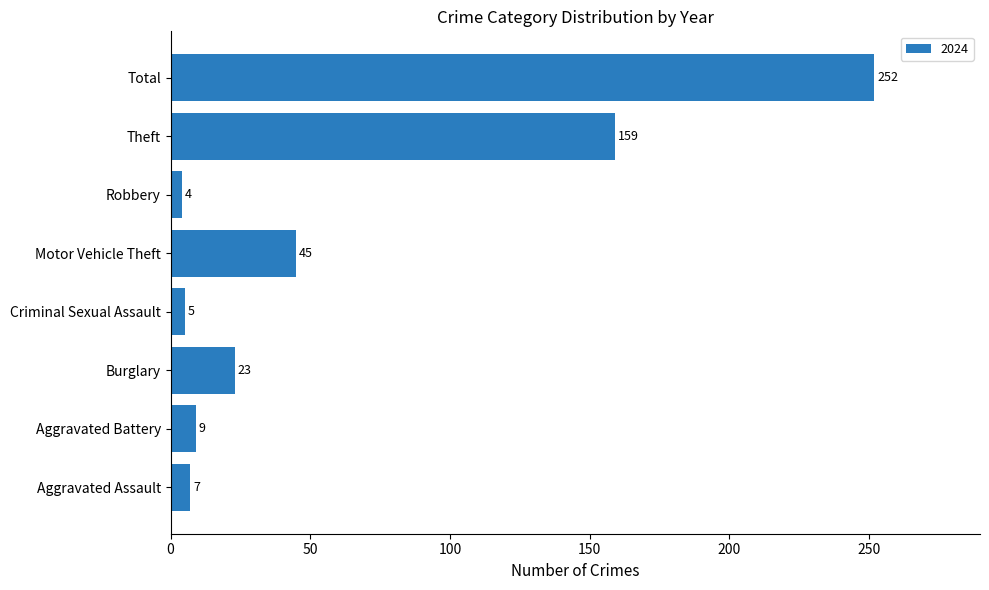

True or false: the data shows 23 at Burglary.

True